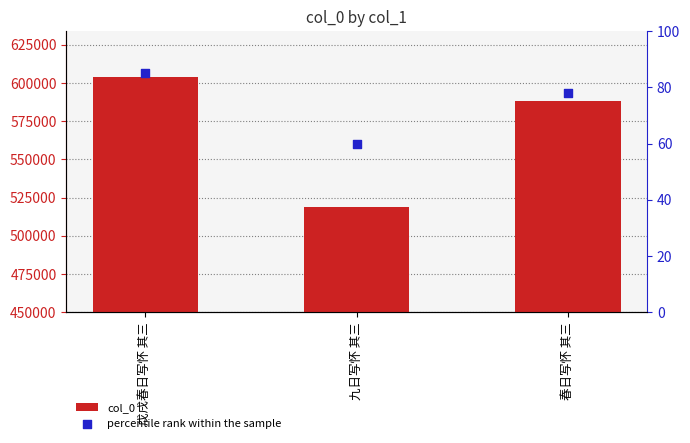

Is the value of percentile rank within the sample at 戊戌春日写怀 其三 greater than the value of col_0 at 九日写怀 其三?

No